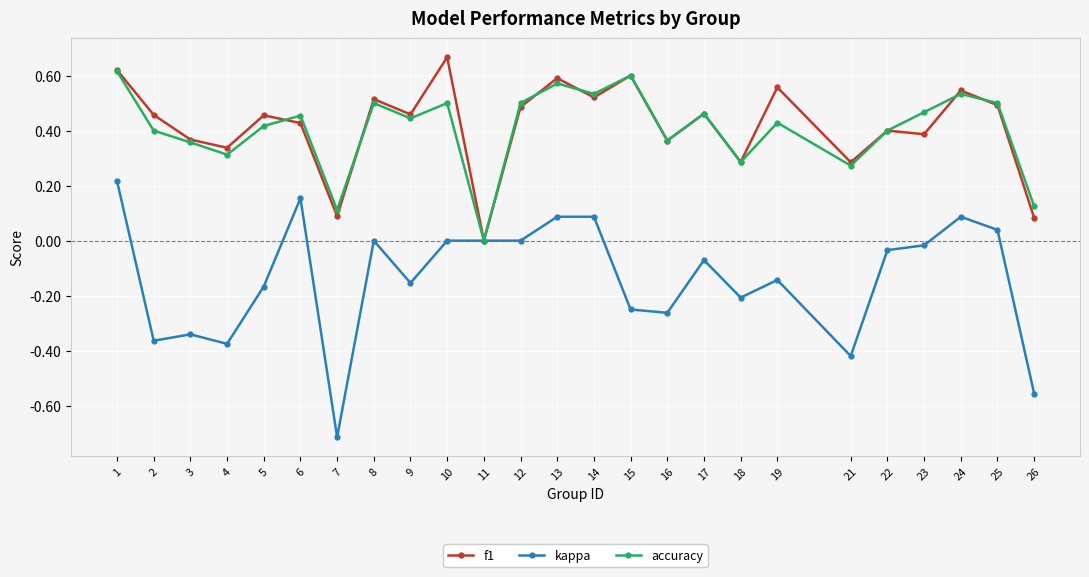

Which category has the lowest value in the accuracy series?

11